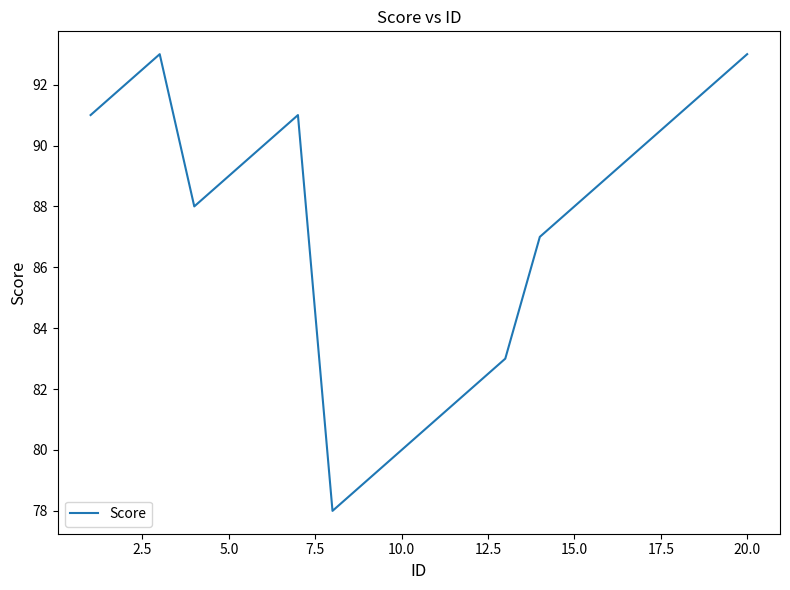

What is the smallest value displayed?

78